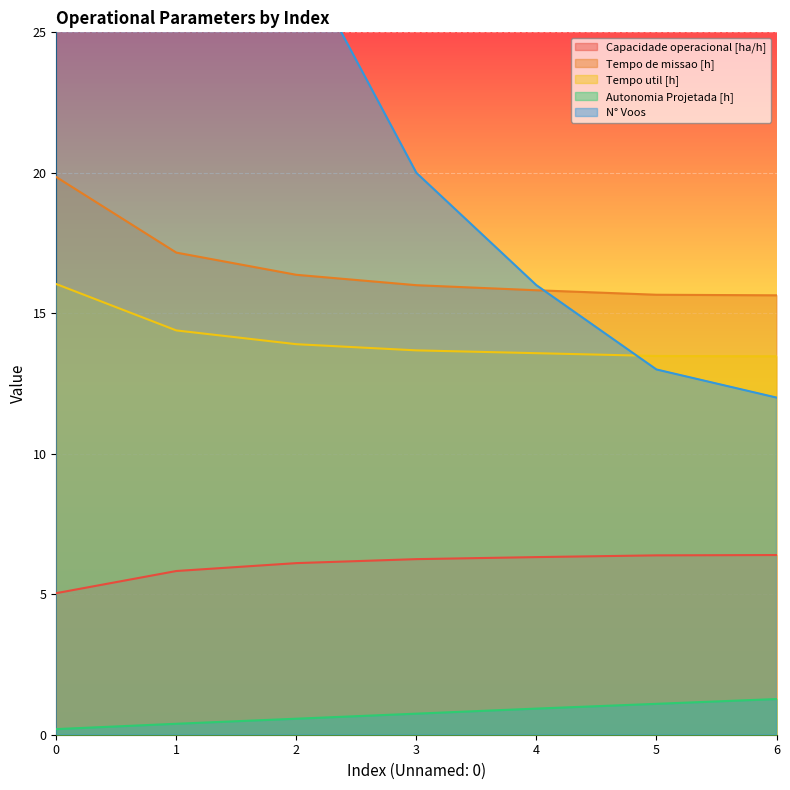

What is the maximum value shown in the chart?

99.0